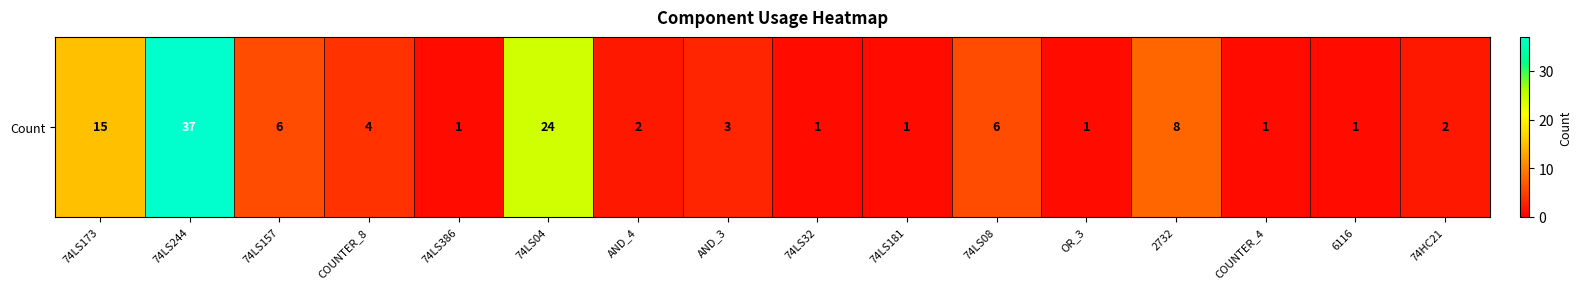

What is the average value?

7